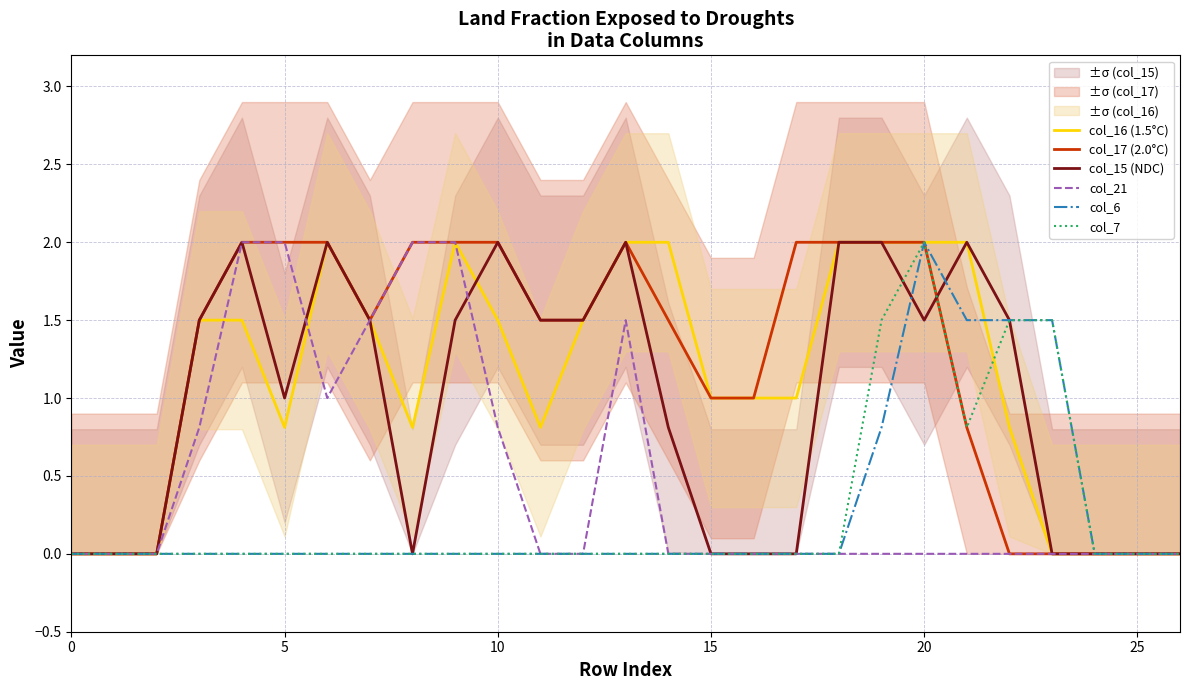

Is the value of col_21 at 10 greater than the value of col_16 (1.5°C) at 18?

No